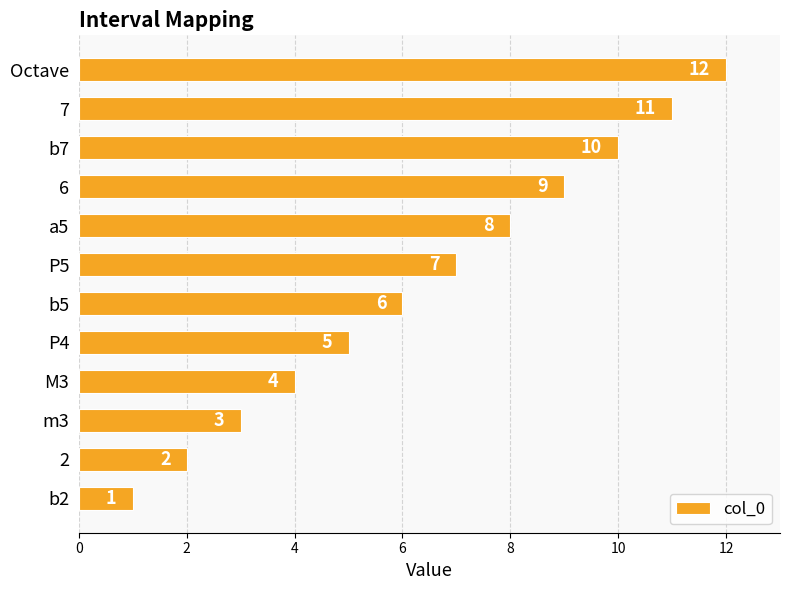

What is the change in value from b2 to P5?

+6